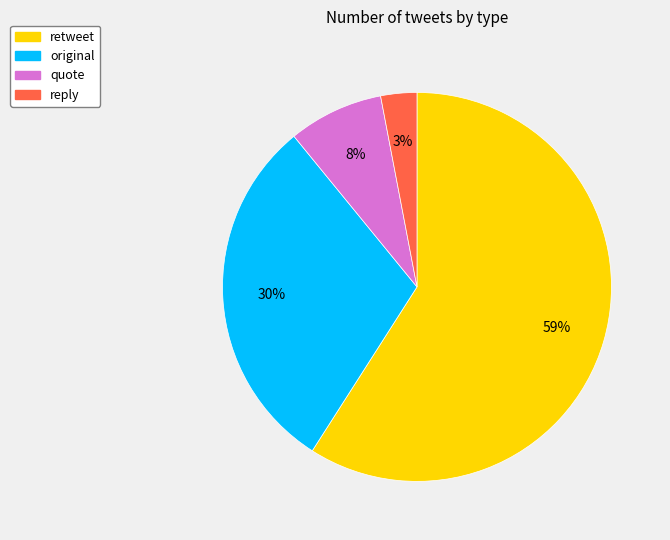

To the nearest percent, what percentage of the pie is quote?

8%